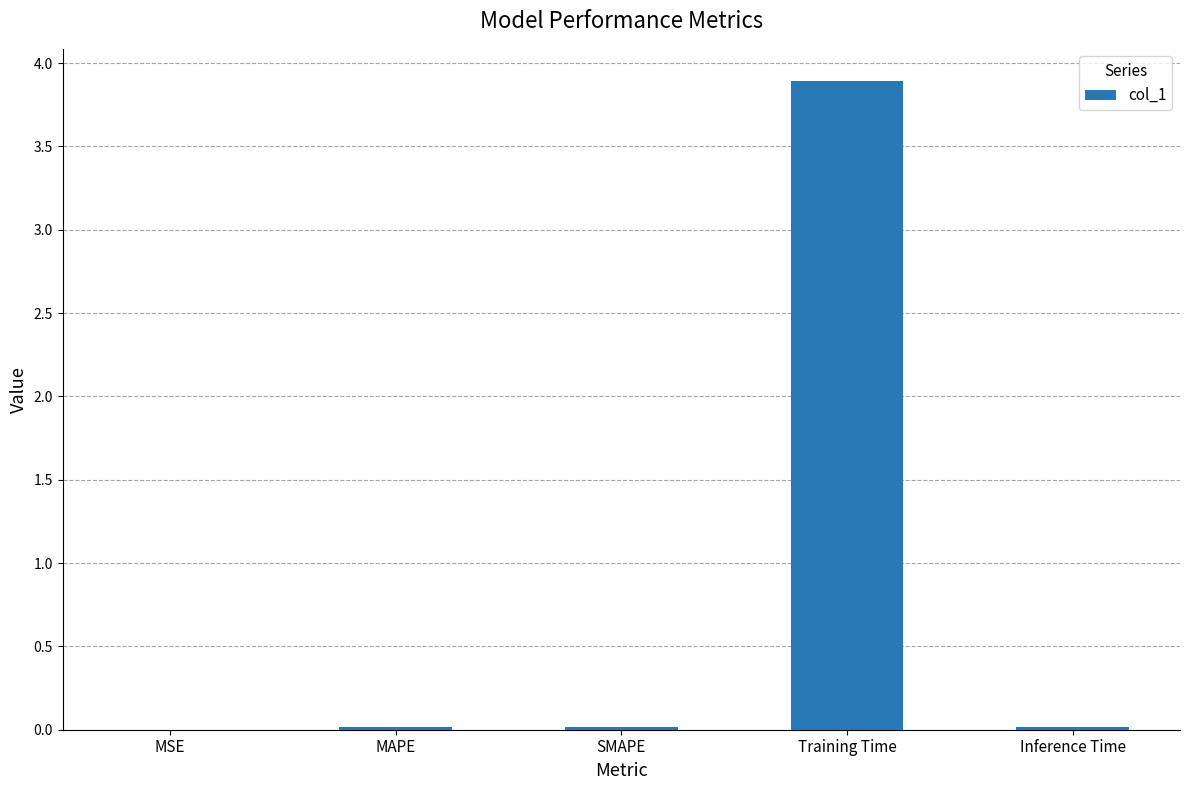

Between MAPE and Training Time, which is larger?

Training Time